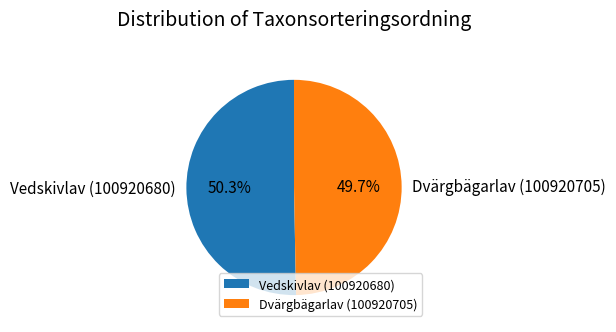

Does any single category account for the majority?

Yes